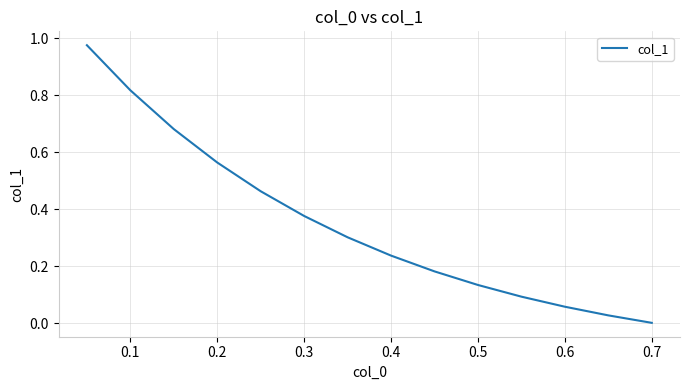

Does the chart have visible grid lines?

Yes